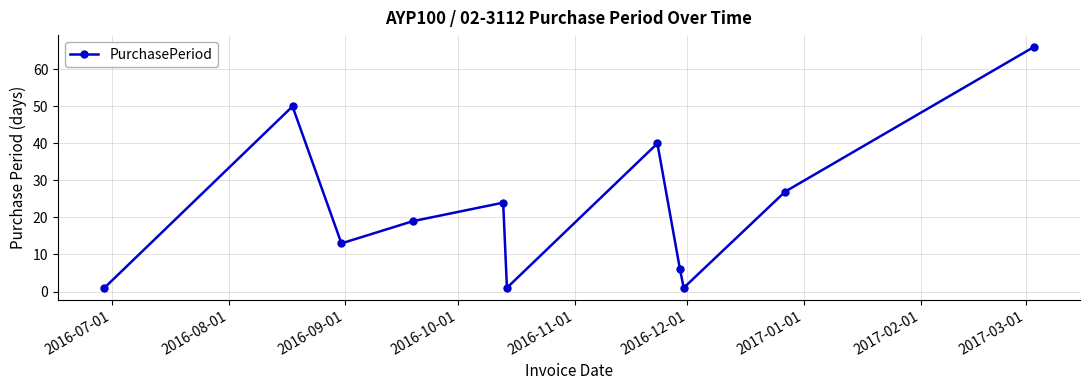

How many points are lower than both their immediate neighbors (excluding endpoints)?

3